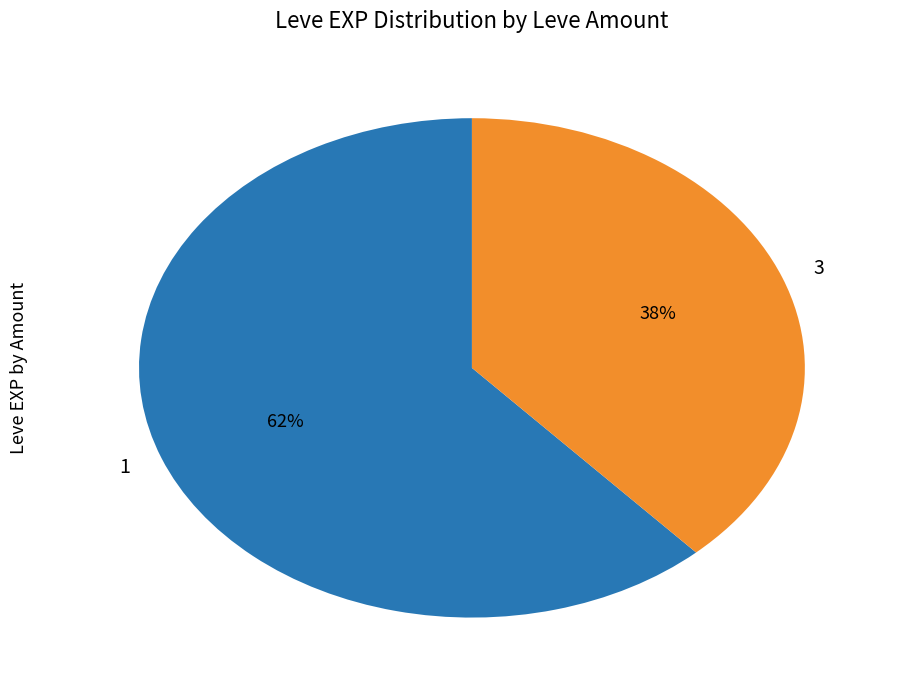

What is the ratio of the value at 1 to the value at 3?

1.6